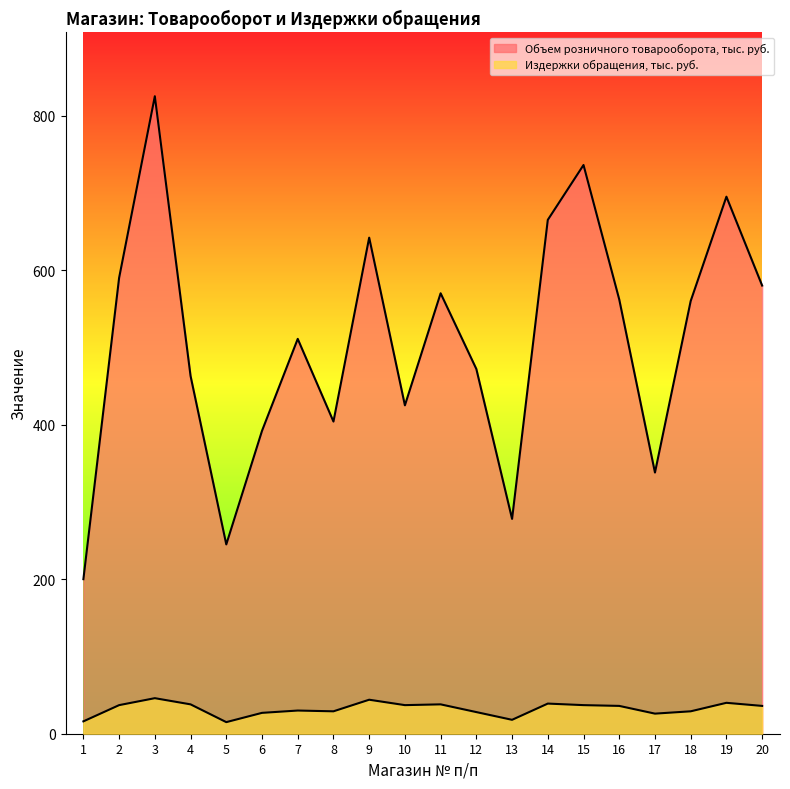

How many series are shown in this chart?

2